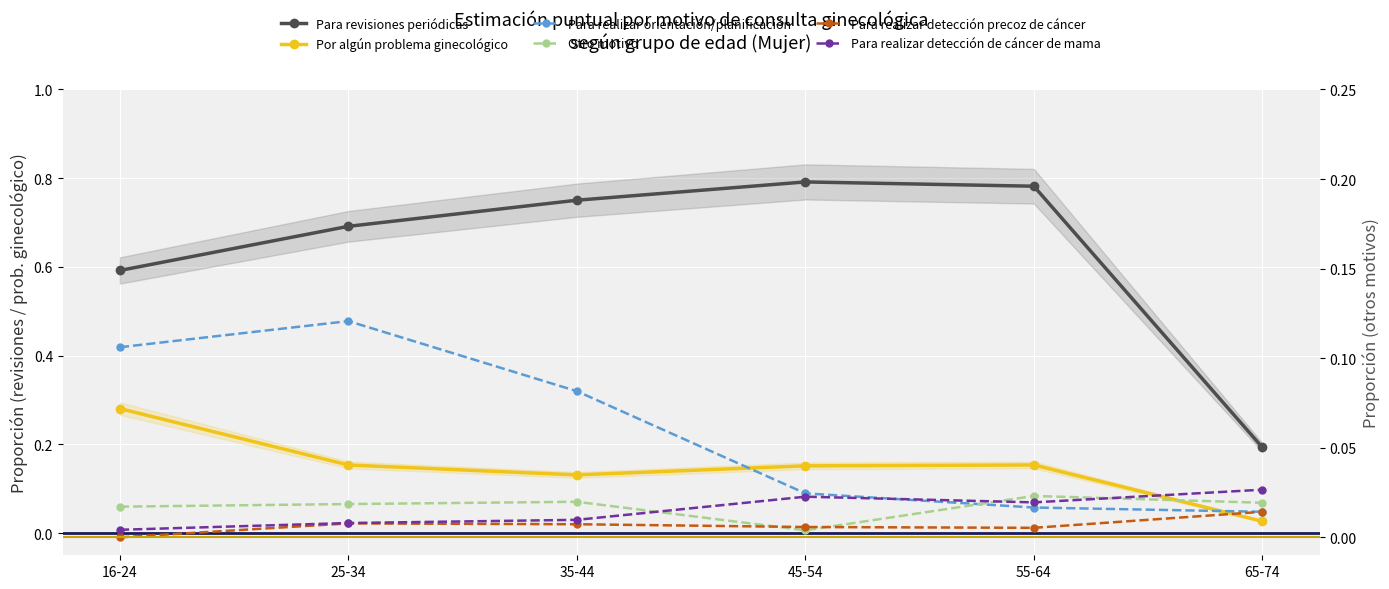

How many lines are shown in the chart?

6